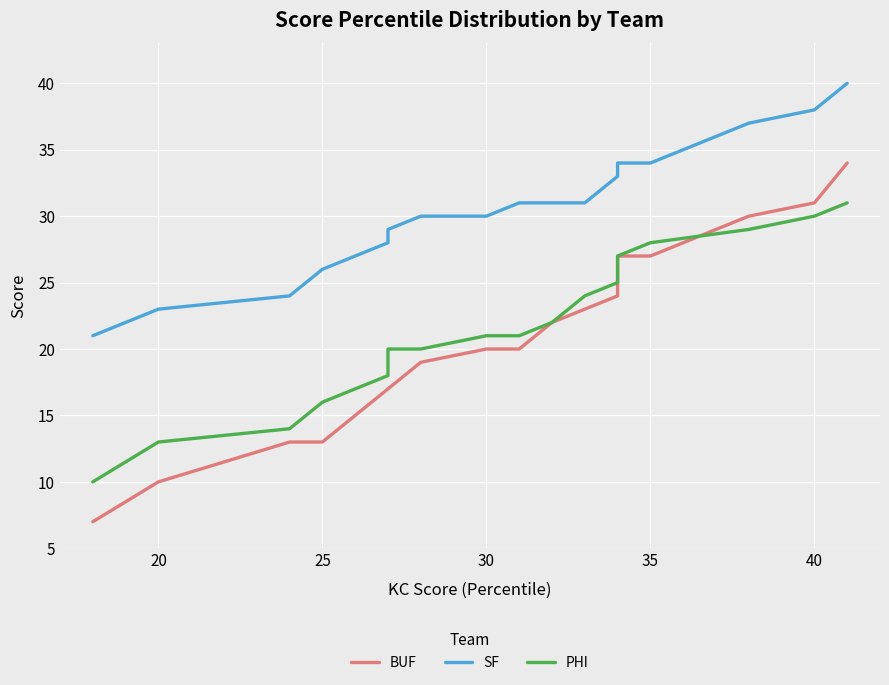

Is the value of BUF at 45 greater than the value of SF at 16?

No